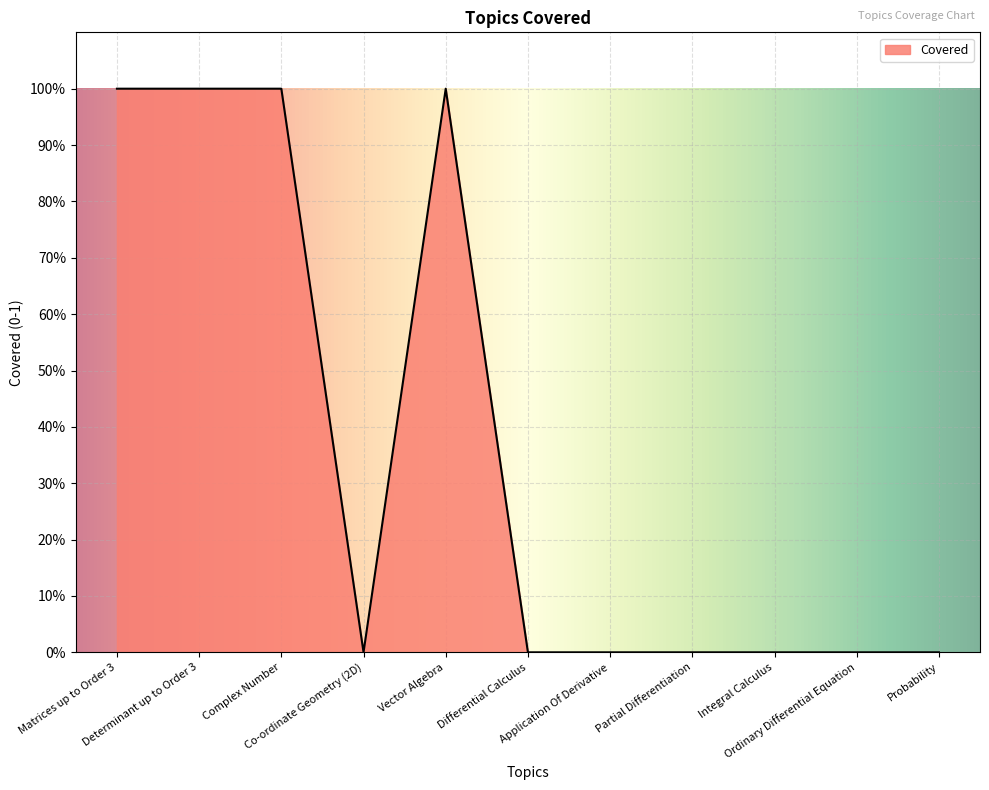

Is it true that the value at Matrices up to Order 3 is 1?

True